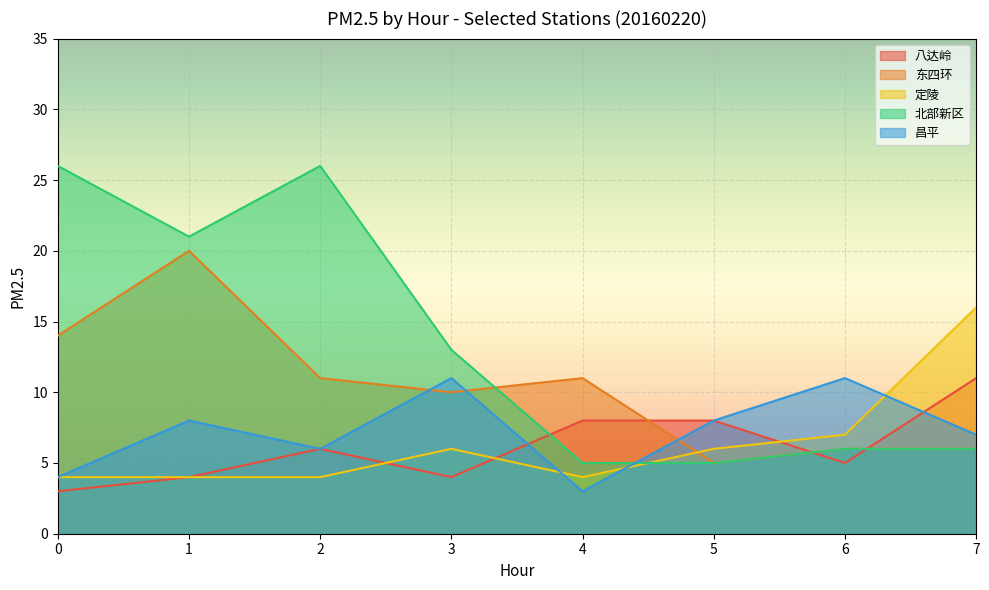

Does the chart display data point markers on the line(s)?

No